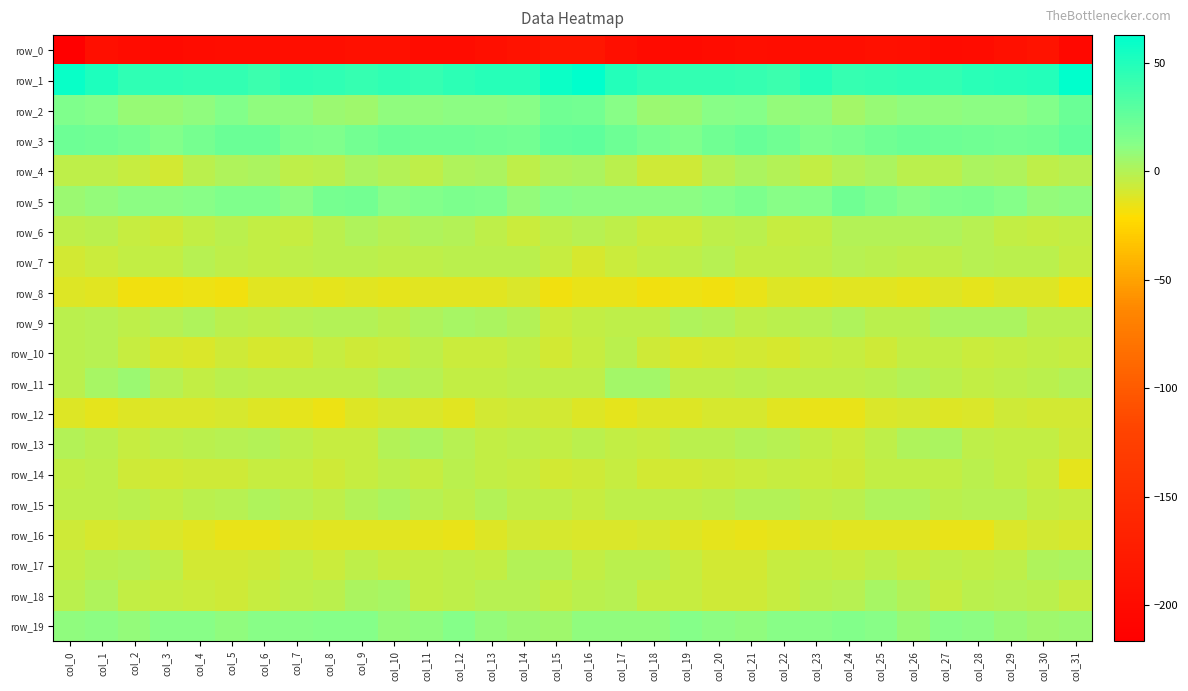

Reading right to left, extract all data points from this chart.

row_0: -204.3	-188.8	-191.6	-197.5	-199.2	-194.0	-191.9	-194.8	-195.3	-195.9	-195.8	-197.6	-200.4	-199.5	-194.0	-183.4	-183.1	-189.5	-193.9	-198.8	-198.2	-192.0	-193.0	-195.3	-195.2	-196.3	-196.2	-198.3	-201.0	-198.0	-194.4	-216.5
row_1: 62.8	48.9	48.3	46.8	43.7	44.3	44.1	42.2	47.9	40.6	43.0	44.0	44.1	44.8	49.4	62.0	58.2	47.8	48.0	45.6	42.9	45.3	42.3	45.1	45.7	40.0	44.0	44.0	44.3	45.1	50.9	59.0
row_2: 22.8	14.0	10.8	10.8	10.3	9.7	7.5	4.2	9.7	9.2	13.1	11.7	8.0	7.1	12.4	19.8	20.8	11.9	10.5	11.0	9.6	9.6	5.4	6.1	10.1	10.2	13.9	9.9	7.2	7.8	12.9	14.9
row_3: 26.1	20.8	19.9	21.1	21.9	22.6	21.2	17.4	15.0	21.1	23.6	20.6	15.0	17.2	22.1	26.9	26.6	19.5	20.4	21.4	22.1	22.5	19.8	15.8	16.7	23.3	22.9	18.5	14.5	19.0	21.3	22.3
row_4: -1.2	-3.2	1.0	2.2	-2.0	-1.7	2.5	-0.0	-3.8	0.1	2.1	-0.9	-7.3	-7.2	-1.9	2.4	1.1	-2.7	2.8	0.6	-2.9	0.0	2.7	-2.3	-3.2	2.4	0.7	-2.5	-9.1	-5.3	-2.8	-3.5
row_5: 9.9	9.2	12.9	16.7	15.1	11.7	16.1	21.1	13.6	12.6	16.3	13.0	11.4	11.4	10.7	11.4	11.9	9.2	15.4	16.2	13.8	12.2	19.3	19.0	11.3	14.9	15.6	12.1	11.3	11.0	9.2	6.2
row_6: -3.9	-5.4	-4.2	-1.4	1.1	-0.0	-0.0	0.3	-4.4	-5.5	-2.3	-3.1	-6.4	-6.8	-3.5	-1.2	-2.8	-6.0	-3.0	-0.4	1.2	-0.6	0.9	-1.8	-5.4	-4.5	-1.6	-4.4	-7.2	-5.9	-2.3	-3.6
row_7: -5.1	-2.0	-2.4	-1.5	-3.0	-3.6	-2.3	-0.6	-3.5	-4.1	-4.6	-1.6	-3.0	-4.1	-6.2	-9.7	-5.1	-2.2	-2.1	-1.6	-3.7	-3.1	-1.7	-1.9	-3.6	-4.7	-3.7	-1.2	-4.2	-4.2	-7.0	-8.9
row_8: -16.5	-12.5	-11.5	-14.0	-12.3	-13.8	-13.2	-13.4	-14.4	-12.1	-15.4	-17.5	-16.1	-17.5	-15.2	-15.5	-16.9	-11.0	-13.1	-13.2	-12.6	-13.9	-13.0	-14.6	-13.0	-12.8	-17.1	-16.4	-17.0	-16.9	-13.3	-11.7
row_9: -2.5	-2.2	2.2	2.6	2.7	-1.7	-1.6	1.6	-0.5	-1.8	-2.8	0.2	1.2	-3.5	-2.7	-4.7	-6.7	-0.4	2.4	2.9	1.3	-2.3	-0.1	0.6	-0.7	-2.8	-1.8	1.5	-0.7	-3.7	-1.0	-1.7
row_10: -5.6	-4.8	-5.4	-6.3	-4.2	-4.6	-8.0	-5.7	-6.5	-10.3	-8.5	-9.7	-10.6	-7.9	-2.4	-5.8	-8.4	-4.6	-6.1	-6.1	-3.2	-6.0	-7.9	-4.9	-8.4	-10.2	-8.0	-10.6	-9.8	-5.5	-0.9	-2.7
row_11: -0.3	-2.4	-3.6	-4.6	-2.6	0.3	-1.6	-3.2	-3.3	-3.6	-1.8	-3.4	-3.2	3.9	4.9	-3.5	-3.1	-2.8	-4.3	-4.2	-1.0	0.3	-2.7	-3.3	-3.4	-3.0	-1.8	-4.3	-0.7	6.4	2.8	-1.8
row_12: -8.7	-8.5	-7.6	-11.3	-12.0	-9.6	-10.5	-15.6	-14.9	-13.5	-9.6	-9.8	-11.4	-11.6	-14.1	-12.0	-9.2	-7.8	-8.5	-12.6	-10.8	-9.4	-12.4	-16.2	-14.3	-11.8	-9.4	-10.4	-11.4	-11.9	-13.6	-11.8
row_13: -8.0	-3.9	-4.4	-3.1	1.7	1.1	-3.5	-6.3	-3.8	-1.2	0.1	-2.6	-1.7	-5.1	-4.1	-2.4	-4.8	-3.6	-4.7	-1.2	1.8	0.1	-5.4	-5.6	-2.9	0.2	-1.5	-1.6	-2.8	-5.2	-1.7	0.2
row_14: -13.8	-6.2	-4.3	-2.2	-4.1	-4.6	-4.1	-7.9	-6.6	-5.7	-6.5	-7.9	-8.7	-8.6	-5.1	-7.1	-9.2	-5.0	-3.8	-1.8	-5.5	-3.7	-5.5	-7.8	-5.9	-5.6	-7.5	-7.7	-9.0	-7.3	-2.9	-4.0
row_15: -5.4	-3.8	-1.2	-1.5	-2.5	1.5	1.2	-2.4	-3.1	0.4	-0.4	-1.6	-3.6	-3.6	-3.4	-5.5	-3.7	-3.2	-0.3	-2.8	-1.1	1.8	0.4	-3.7	-1.5	0.6	-1.3	-2.0	-4.1	-2.6	-2.7	-3.0
row_16: -10.3	-8.8	-10.9	-14.8	-14.9	-13.0	-12.9	-13.4	-12.2	-13.9	-15.4	-13.8	-11.9	-9.6	-10.6	-10.8	-9.4	-9.0	-12.3	-15.5	-14.3	-13.2	-12.8	-13.1	-12.4	-15.0	-15.0	-13.3	-10.9	-9.1	-9.9	-8.1
row_17: 2.1	1.6	-2.8	-4.6	-3.2	-5.5	-3.2	-5.8	-4.5	-5.8	-8.7	-8.4	-5.9	-1.6	-1.7	-4.0	-0.1	0.4	-4.2	-3.7	-4.2	-5.0	-3.3	-6.3	-4.0	-7.9	-8.1	-8.3	-3.7	-1.1	-1.8	-4.3
row_18: -5.1	-1.6	-1.1	-2.1	-5.1	0.6	3.5	-1.2	-2.6	-4.9	-7.3	-7.4	-5.1	-5.2	-0.6	-2.6	-4.2	-1.0	-1.2	-3.5	-4.2	3.4	1.8	-2.1	-3.2	-5.9	-7.8	-6.4	-5.0	-4.2	1.1	-1.9
row_19: 6.1	5.5	7.9	11.5	11.9	7.4	11.6	14.3	11.5	12.4	10.2	10.7	12.6	9.9	9.8	9.9	6.0	6.4	9.0	12.9	9.4	8.8	13.2	12.9	11.6	12.1	9.7	11.8	12.0	9.1	10.6	10.2